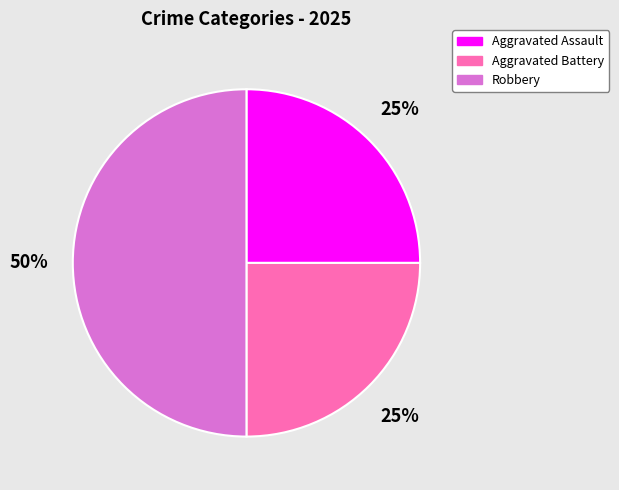

The Robbery slice represents 43% of the pie. True or false?

False